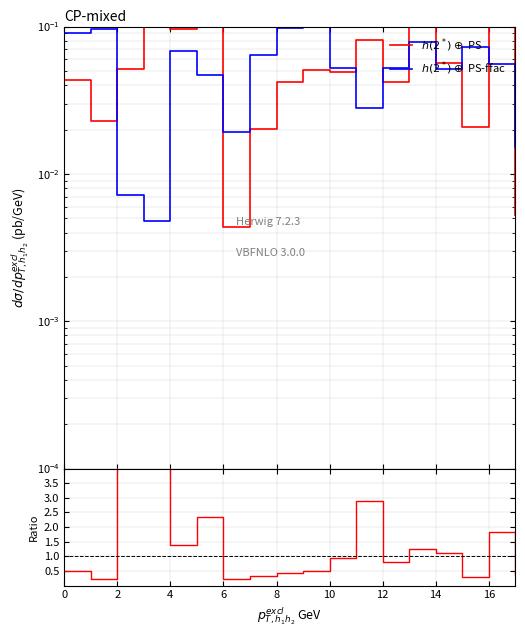

What is the difference between the highest and lowest values at 14?

0.3